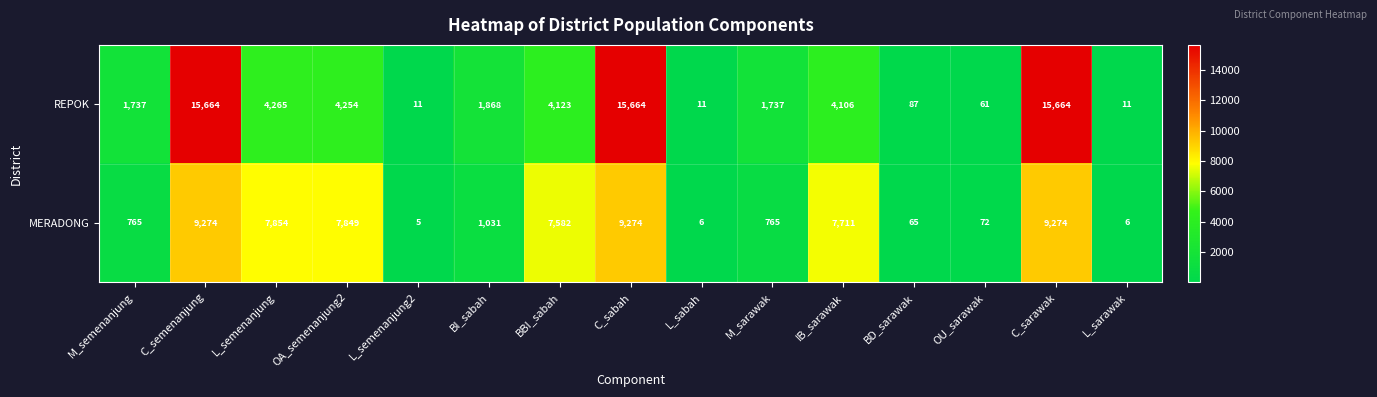

What is the difference between the maximum and minimum values in the MERADONG series?

9269